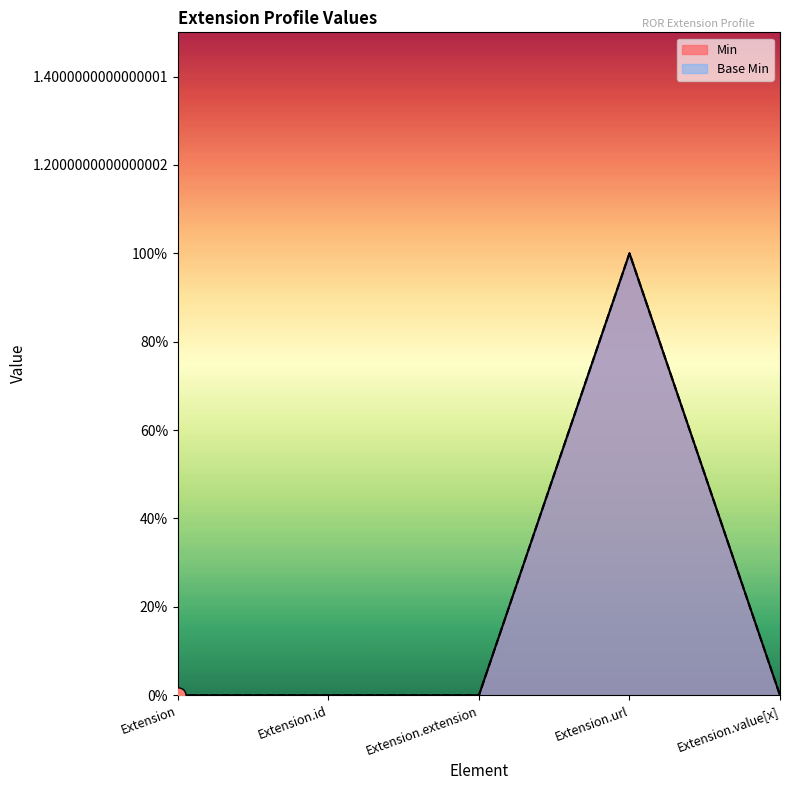

Which series contains the highest Y value?

Min